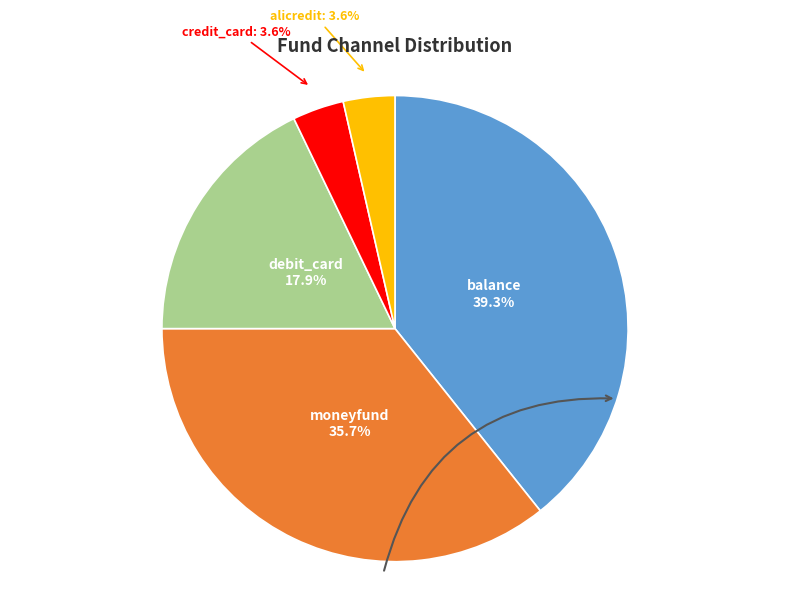

What is the largest slice in the pie chart?

balance